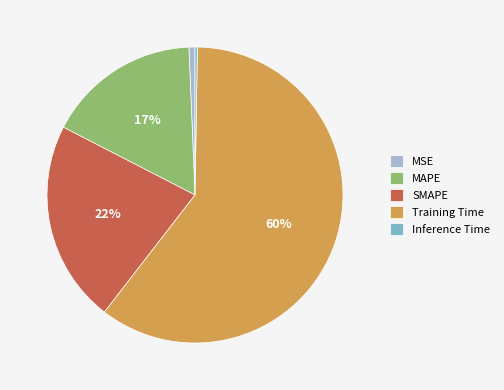

Is it true that MSE is 1% of the pie?

True